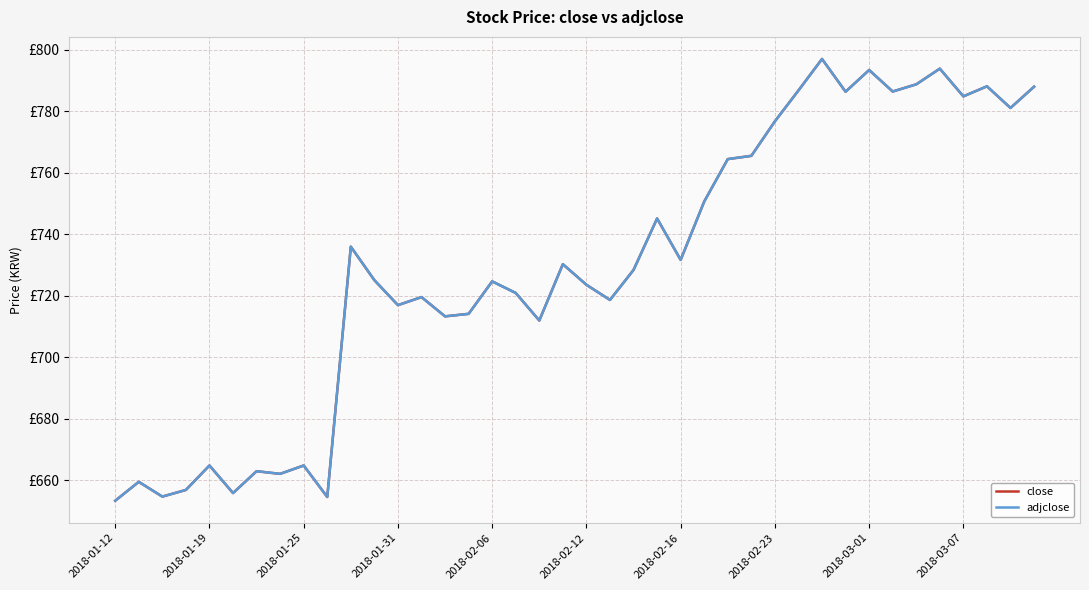

Is this an area chart (filled region under the line)?

No